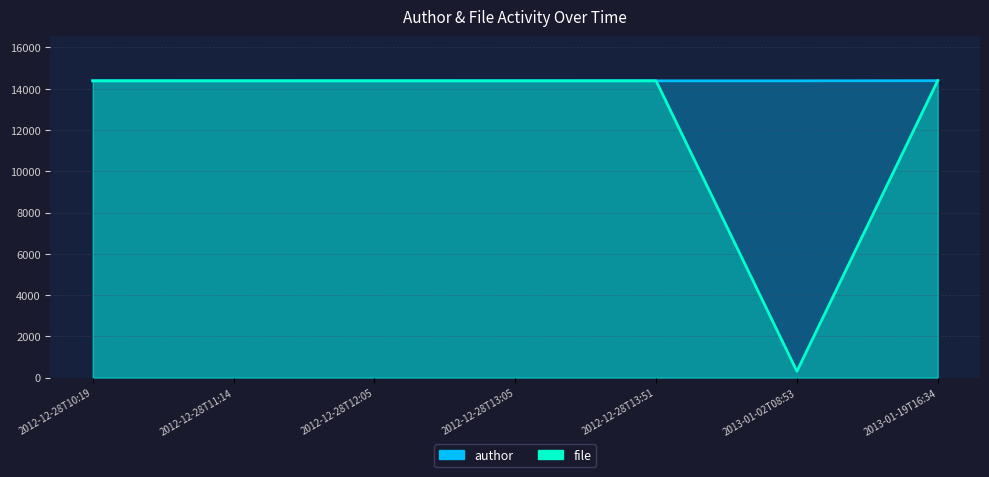

Which series has the widest spread of values?

file